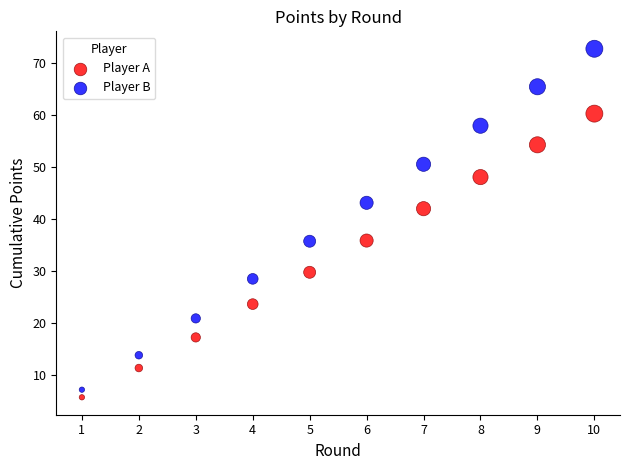

Which series has the widest spread of Y values?

Player B